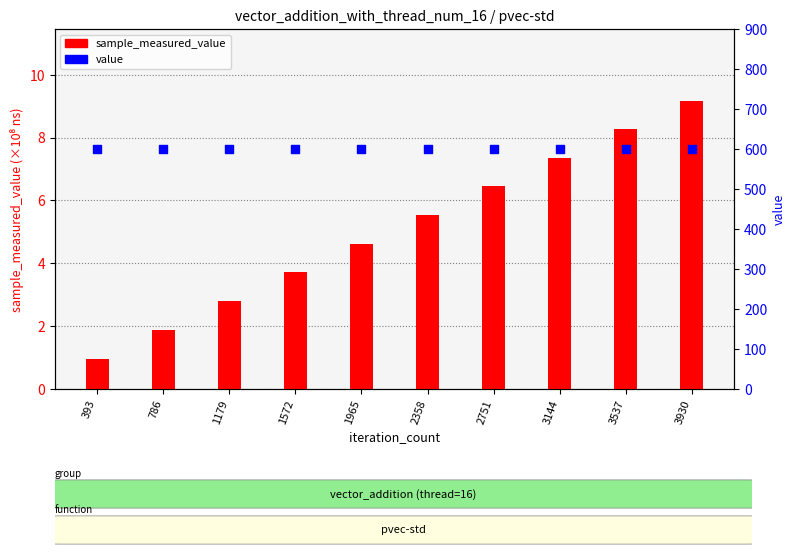

At which category is the sum across all series the highest?

3930